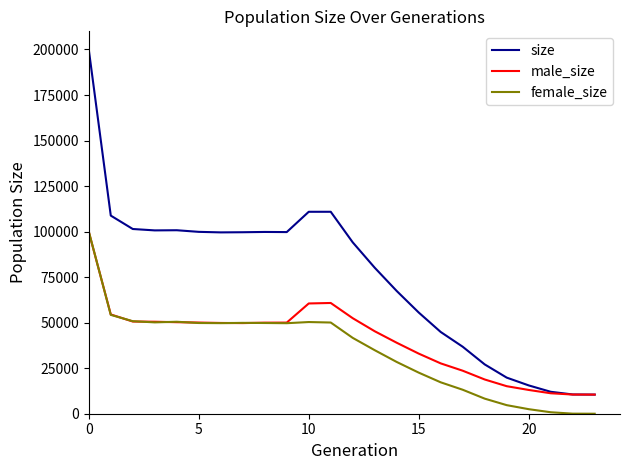

What is the average value of the size series?

75265